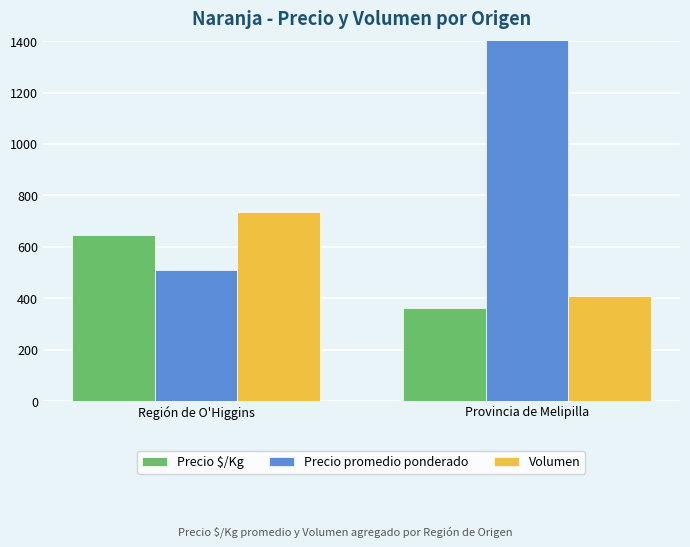

Read the Volumen value at Región de O'Higgins.

736.0